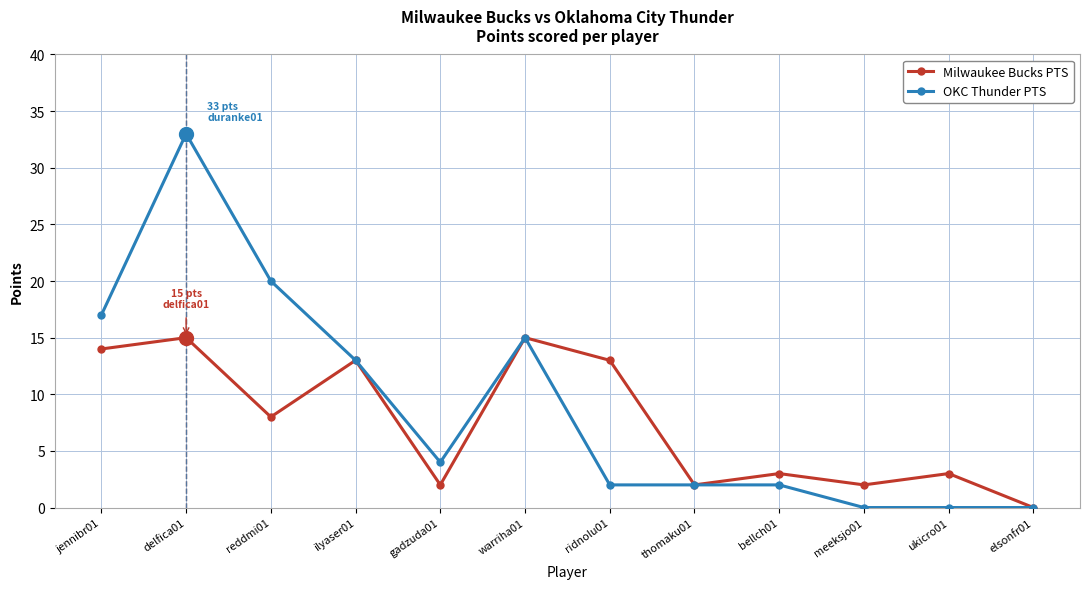

Is the value of OKC Thunder PTS at reddmi01 greater than the value of Milwaukee Bucks PTS at reddmi01?

Yes